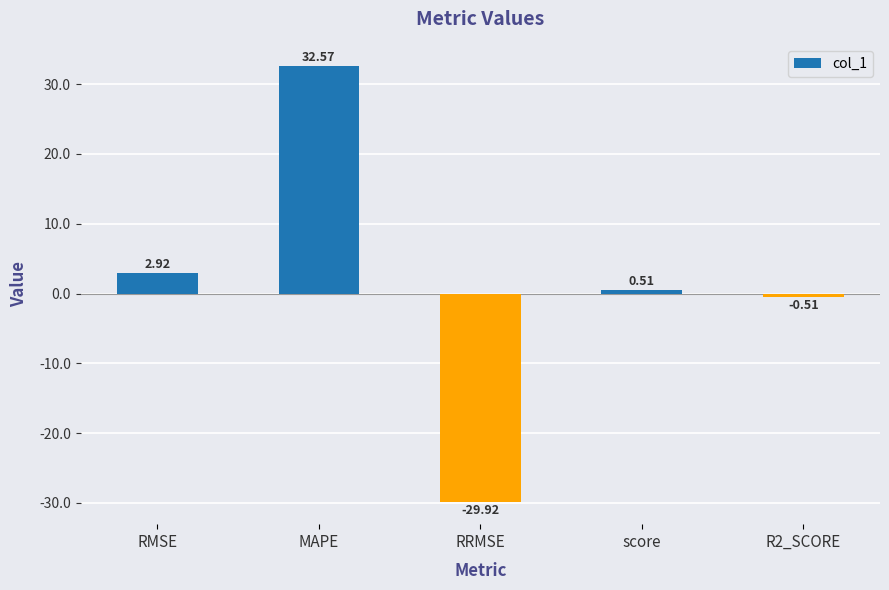

Rank the categories by value from highest to lowest.

MAPE, RMSE, score, R2_SCORE, RRMSE